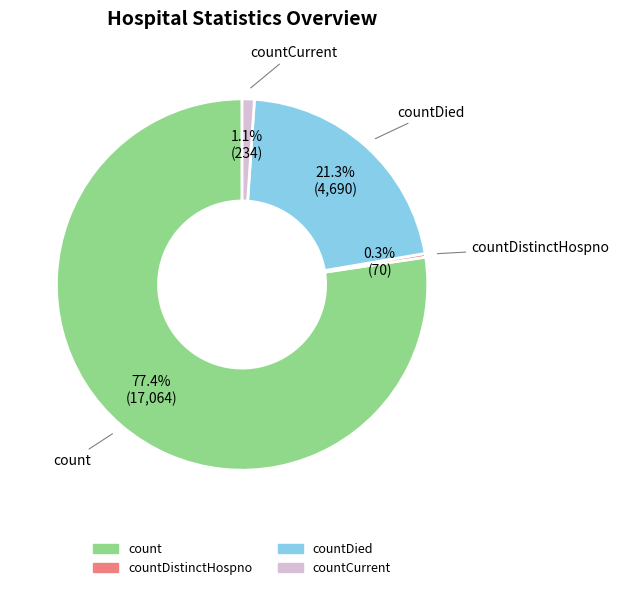

Is there any slice that represents more than half of the pie?

Yes